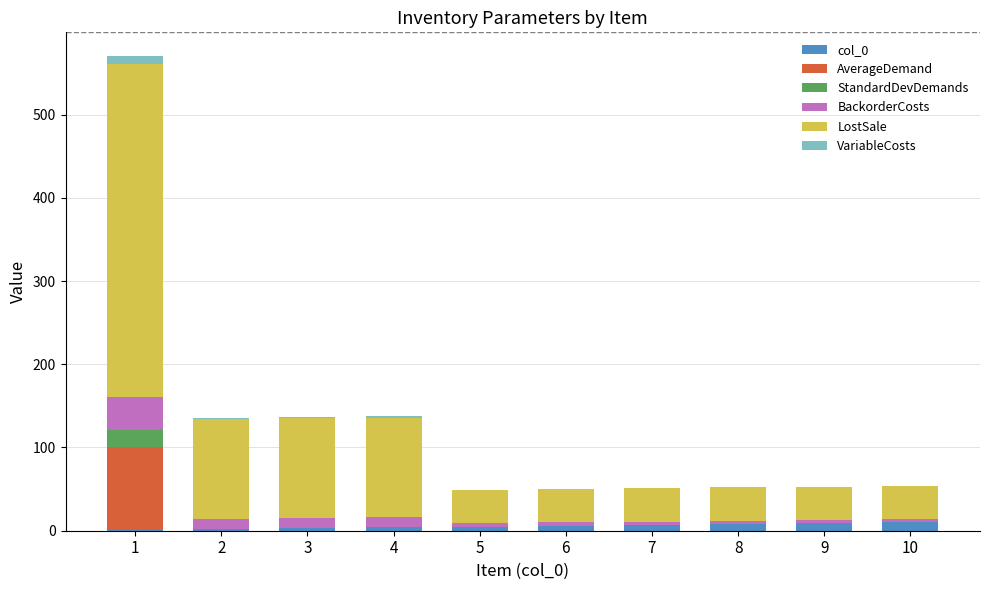

Is it true that BackorderCosts equals 6.2 at 3?

False